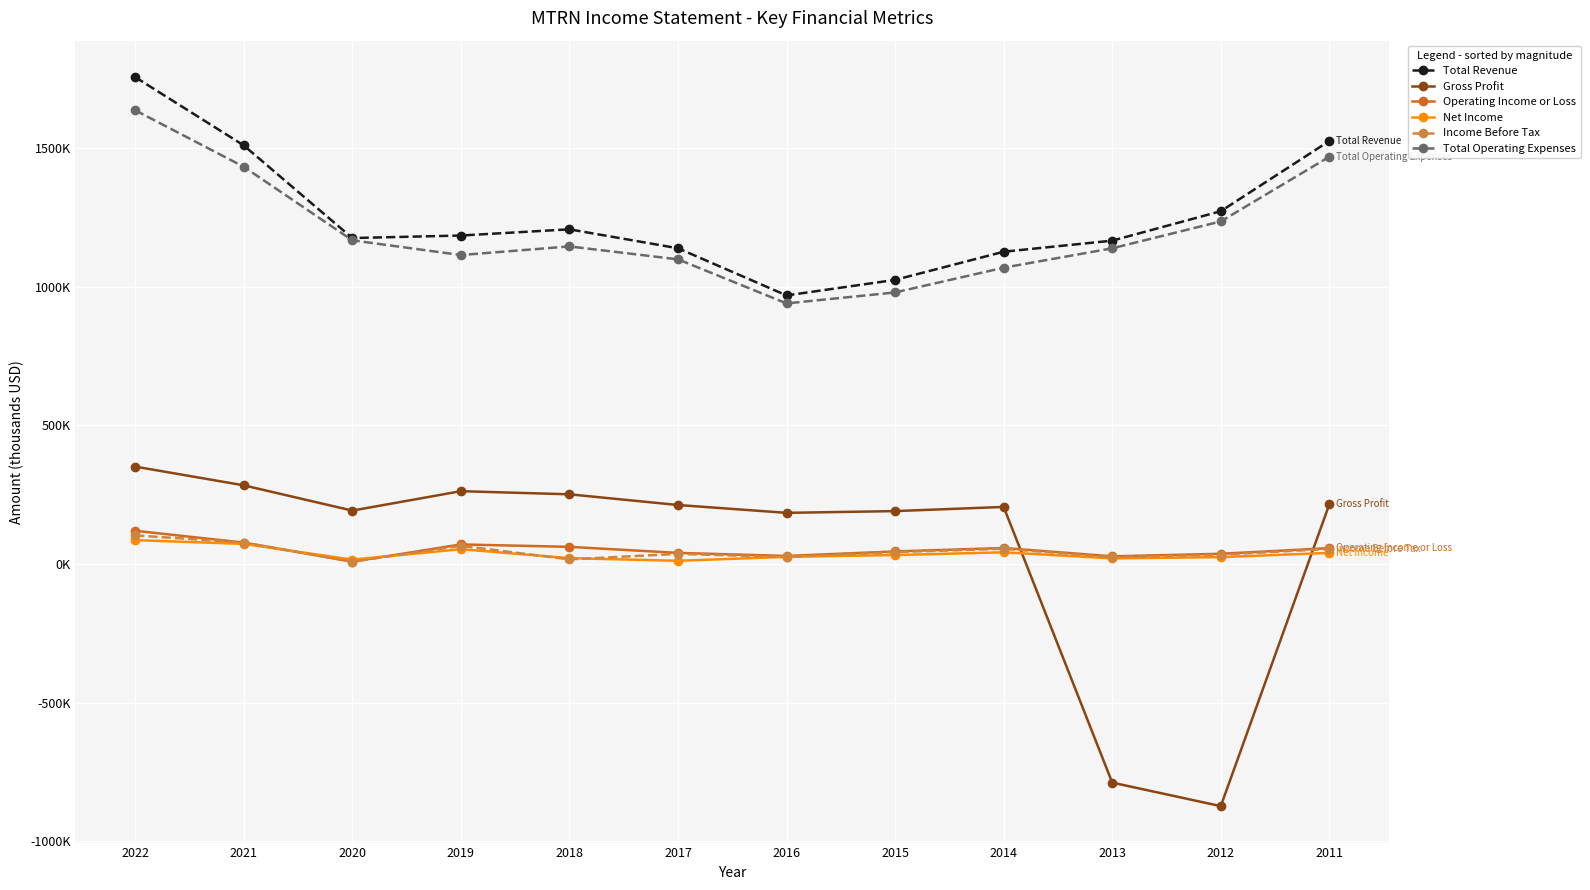

Does the chart have visible grid lines?

Yes